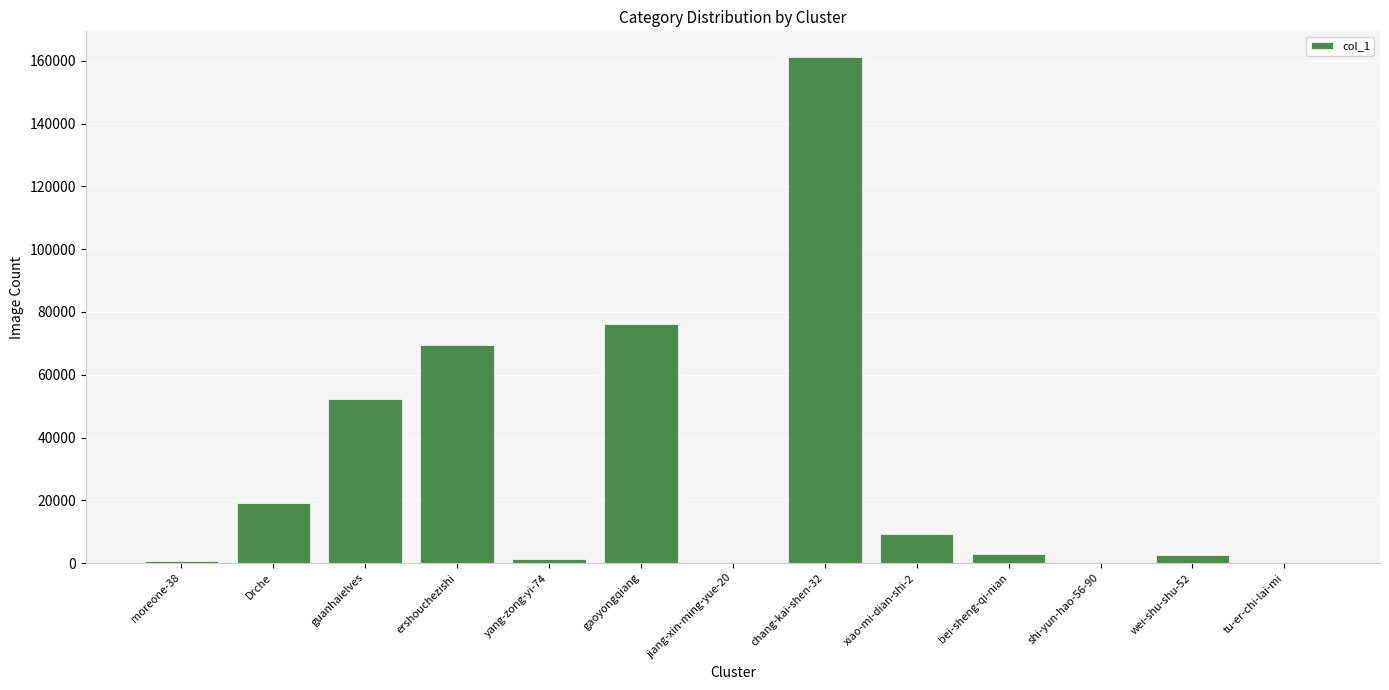

True or false: the data shows 76162 at gaoyongqiang.

True